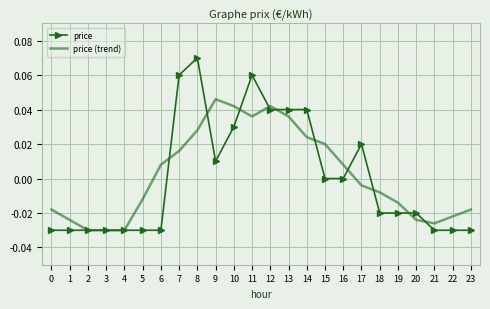

Between 9 and 19, which series saw the biggest shift?

price (trend)